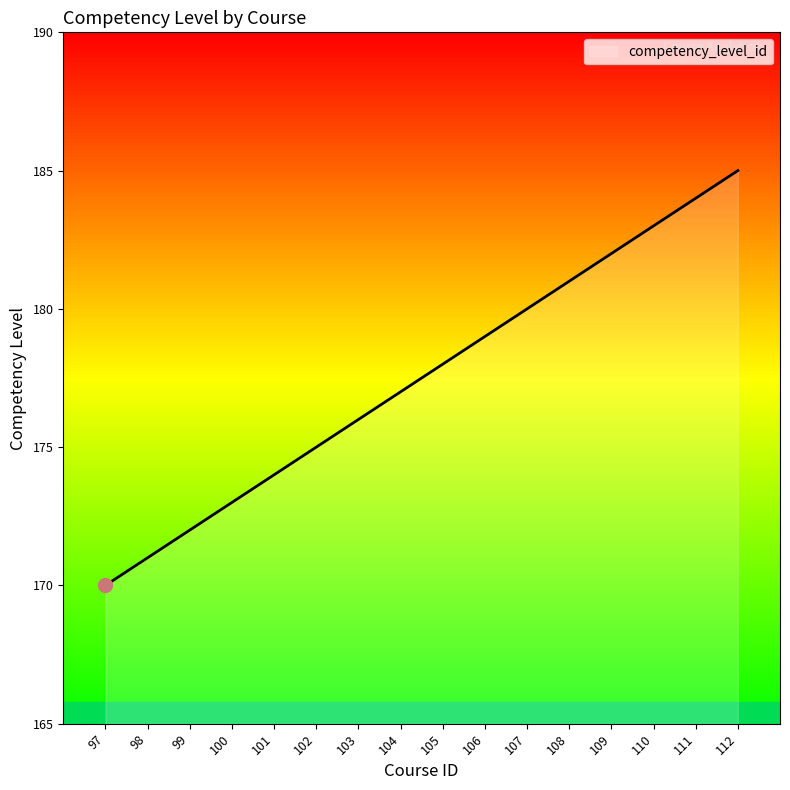

Approximately how many times larger is the value at 107 compared to 102?

1.0